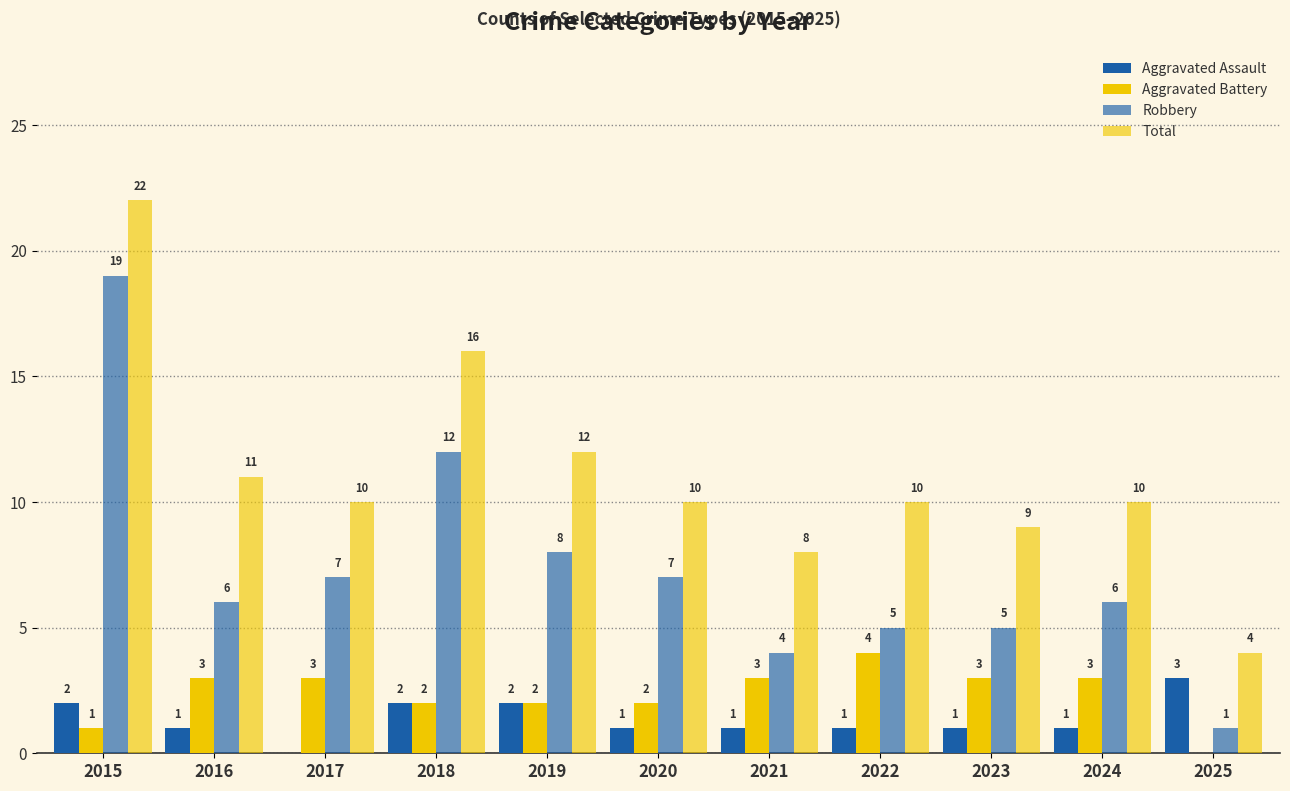

Reading left to right, what are all the values shown in this chart?

Aggravated Assault: 2	1	0	2	2	1	1	1	1	1	3
Aggravated Battery: 1	3	3	2	2	2	3	4	3	3	0
Robbery: 19	6	7	12	8	7	4	5	5	6	1
Total: 22	11	10	16	12	10	8	10	9	10	4